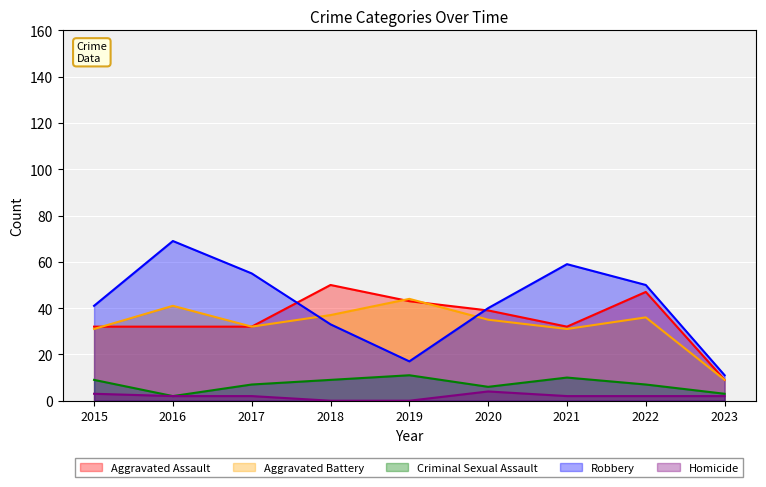

Reading left to right, list all the values displayed in this chart.

Aggravated Assault: 2015=32	2016=32	2017=32	2018=50	2019=43	2020=39	2021=32	2022=47	2023=9
Aggravated Battery: 2015=31	2016=41	2017=32	2018=37	2019=44	2020=35	2021=31	2022=36	2023=9
Criminal Sexual Assault: 2015=9	2016=2	2017=7	2018=9	2019=11	2020=6	2021=10	2022=7	2023=3
Robbery: 2015=41	2016=69	2017=55	2018=33	2019=17	2020=40	2021=59	2022=50	2023=11
Homicide: 2015=3	2016=2	2017=2	2018=0	2019=0	2020=4	2021=2	2022=2	2023=2